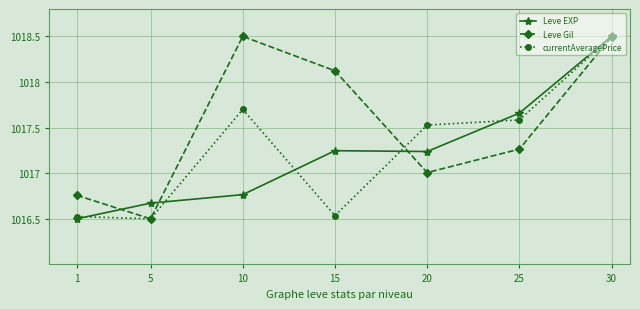

At which category does Leve Gil reach its first local valley?

5